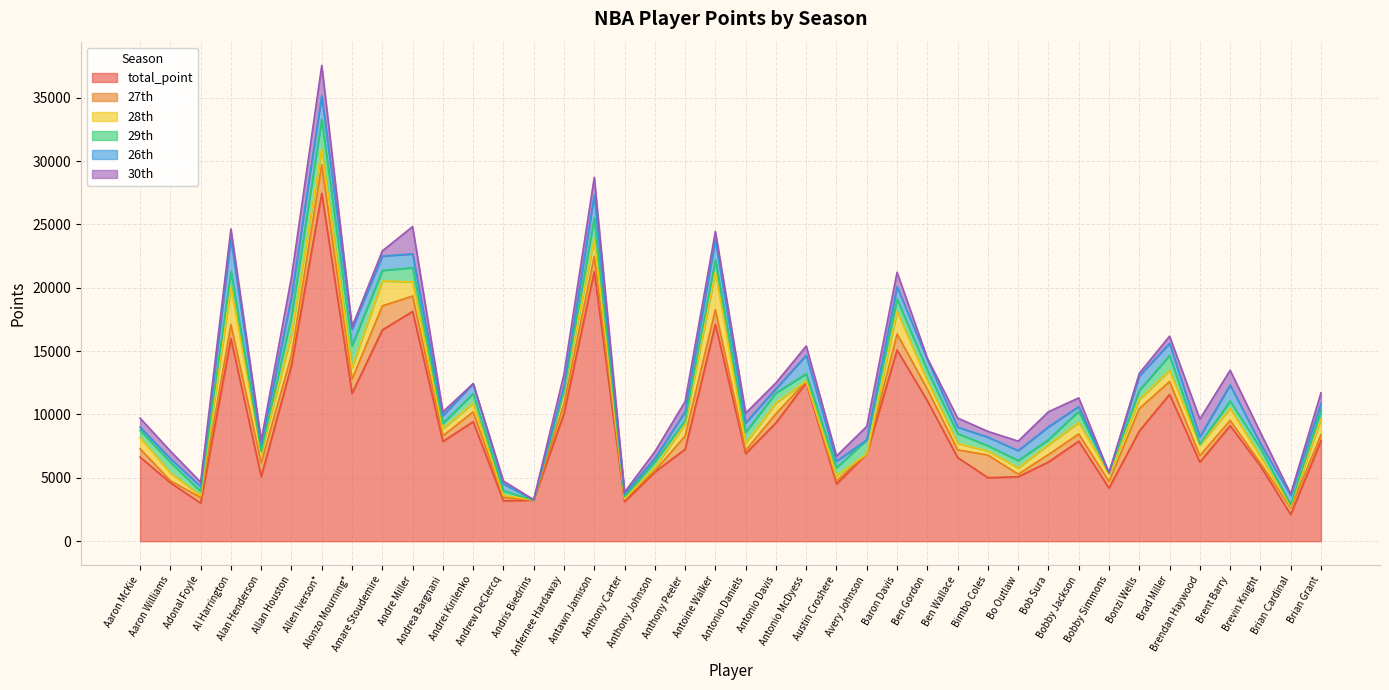

At Bobby Jackson, list the series in order from smallest to largest.

26th, 27th, 30th, 29th, 28th, total_point